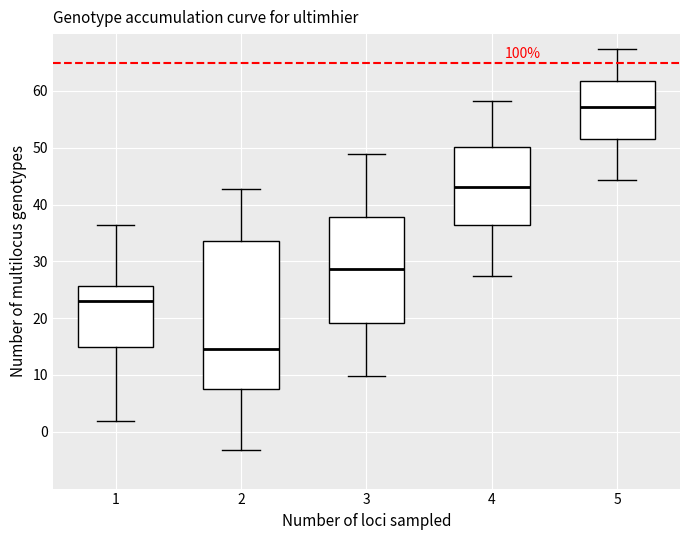

Where does the median line of the box at x = 5 sit on the y-axis? The values are not printed on the chart, so give them approximately, as read against the axis.

57